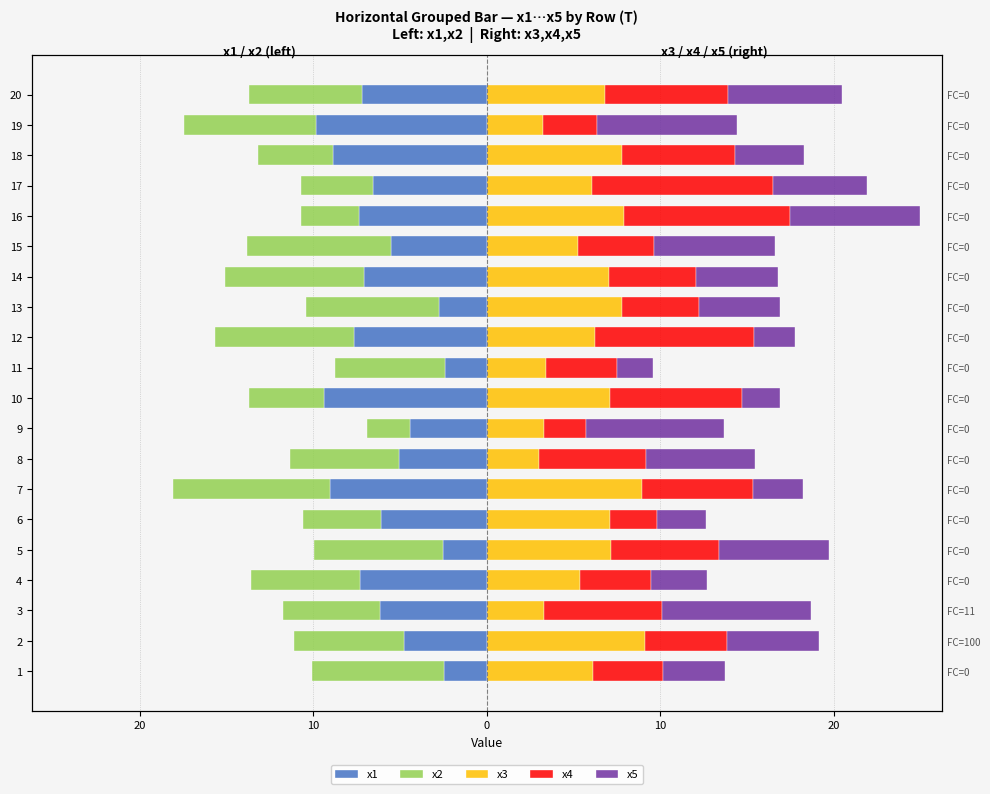

True or false: x3 has a value of 13.8 at 13.

False